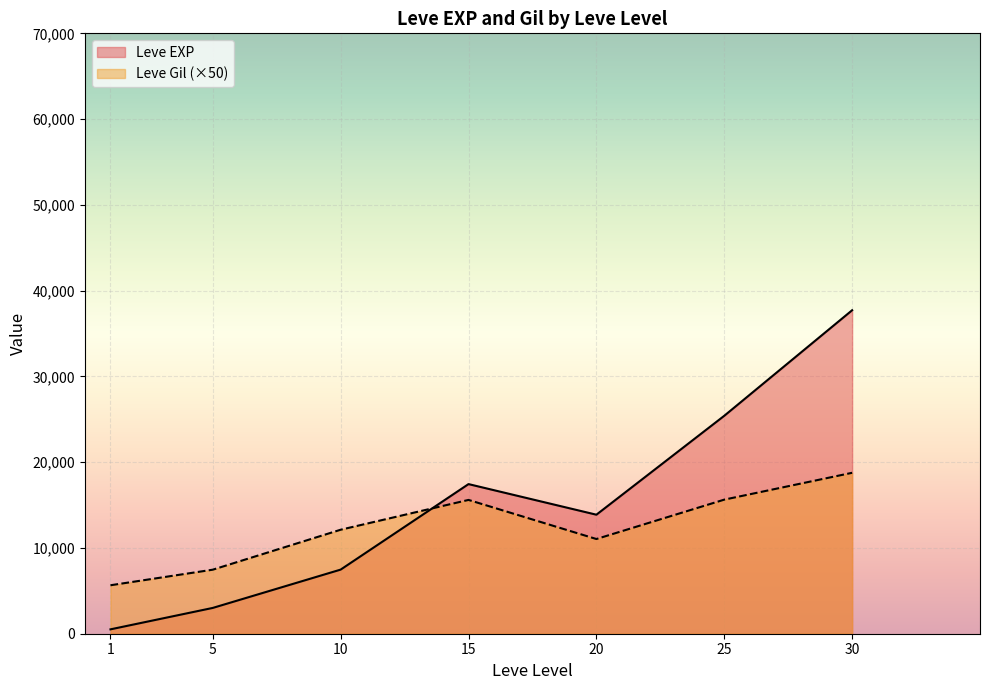

Which series has the largest range (max minus min)?

Leve EXP